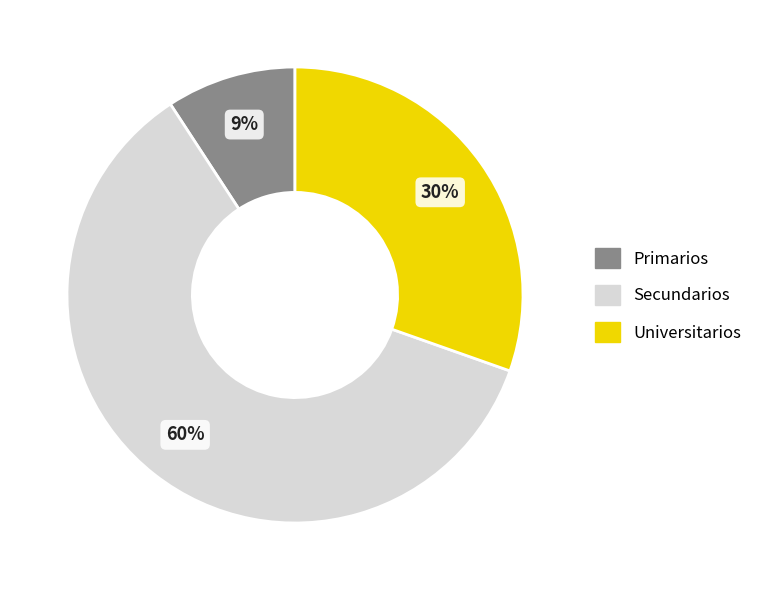

Which slice is the smallest?

Primarios